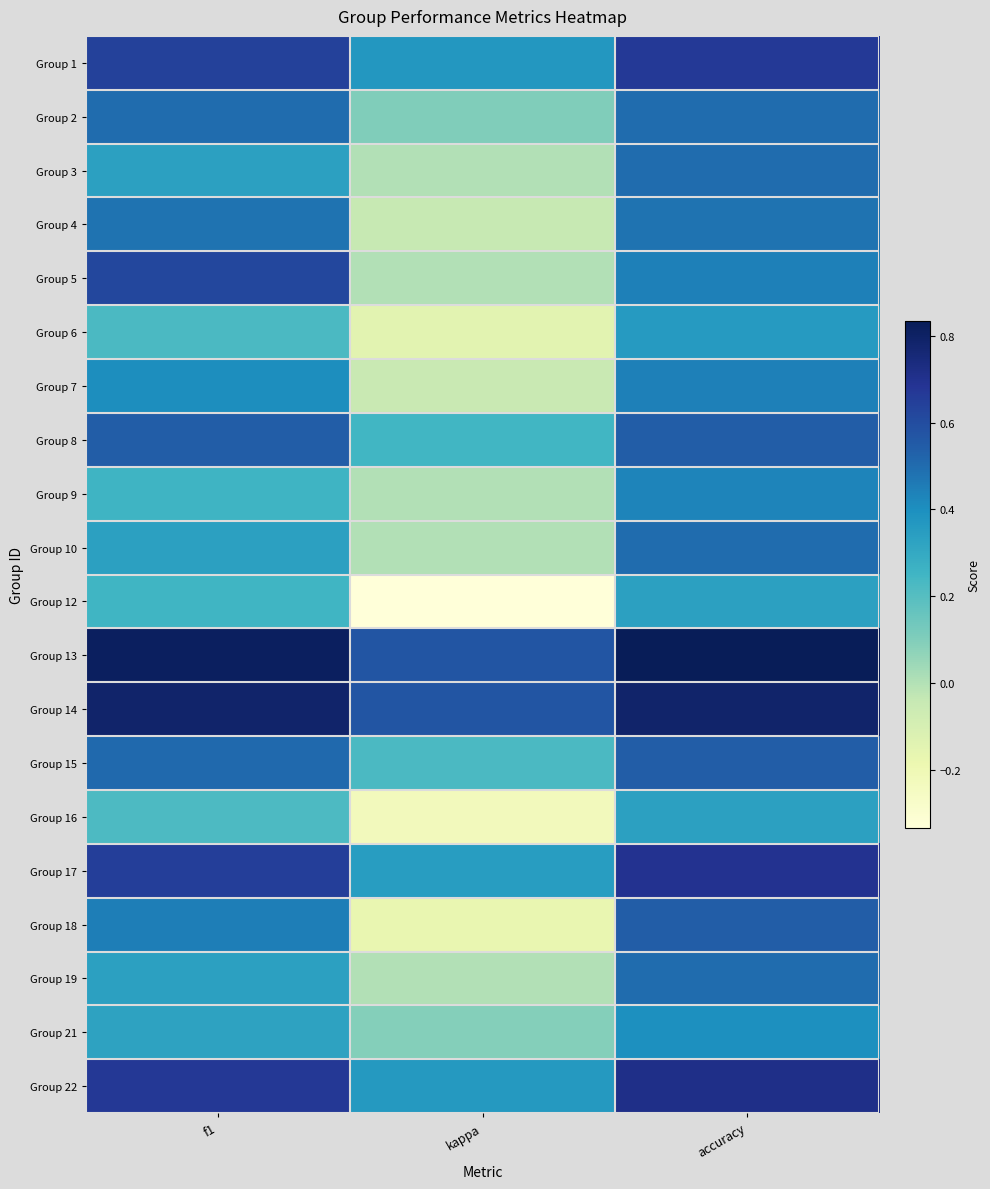

Reading left to right, list all the values displayed in this chart.

Group 1: f1=0.6	kappa=0.4	accuracy=0.7
Group 2: f1=0.5	kappa=0.1	accuracy=0.5
Group 3: f1=0.3	kappa=0.0	accuracy=0.5
Group 4: f1=0.5	kappa=-0.0	accuracy=0.5
Group 5: f1=0.6	kappa=0.0	accuracy=0.4
Group 6: f1=0.2	kappa=-0.1	accuracy=0.4
Group 7: f1=0.4	kappa=-0.0	accuracy=0.4
Group 8: f1=0.5	kappa=0.2	accuracy=0.5
Group 9: f1=0.3	kappa=0.0	accuracy=0.4
Group 10: f1=0.3	kappa=0.0	accuracy=0.5
Group 12: f1=0.2	kappa=-0.3	accuracy=0.3
Group 13: f1=0.8	kappa=0.6	accuracy=0.8
Group 14: f1=0.8	kappa=0.6	accuracy=0.8
Group 15: f1=0.5	kappa=0.2	accuracy=0.5
Group 16: f1=0.2	kappa=-0.2	accuracy=0.3
Group 17: f1=0.6	kappa=0.3	accuracy=0.7
Group 18: f1=0.4	kappa=-0.2	accuracy=0.5
Group 19: f1=0.3	kappa=0.0	accuracy=0.5
Group 21: f1=0.3	kappa=0.1	accuracy=0.4
Group 22: f1=0.7	kappa=0.4	accuracy=0.7